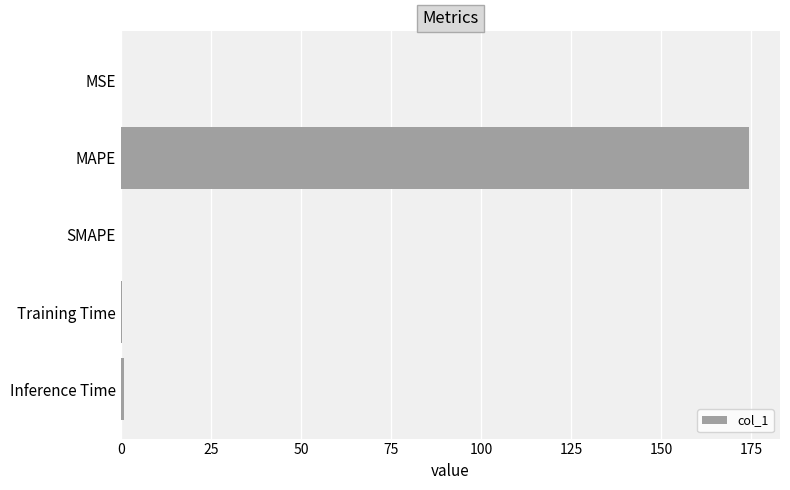

What is the greatest value displayed?

174.3